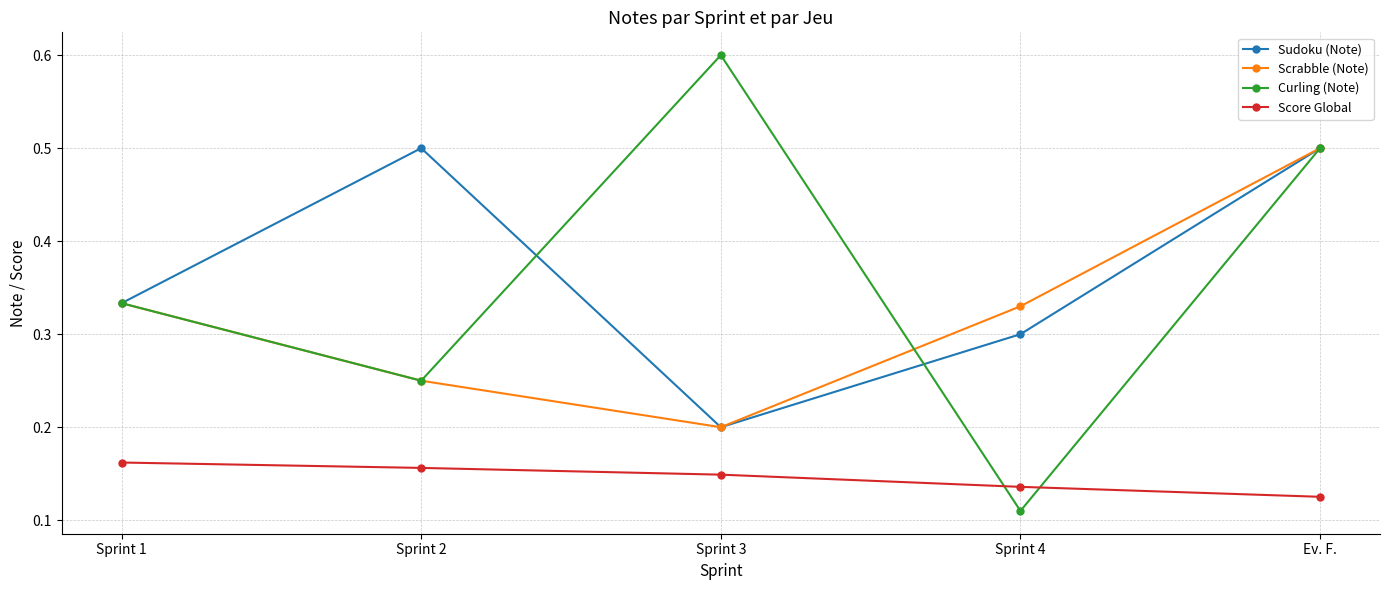

What is the total value across all series at Sprint 3?

1.1